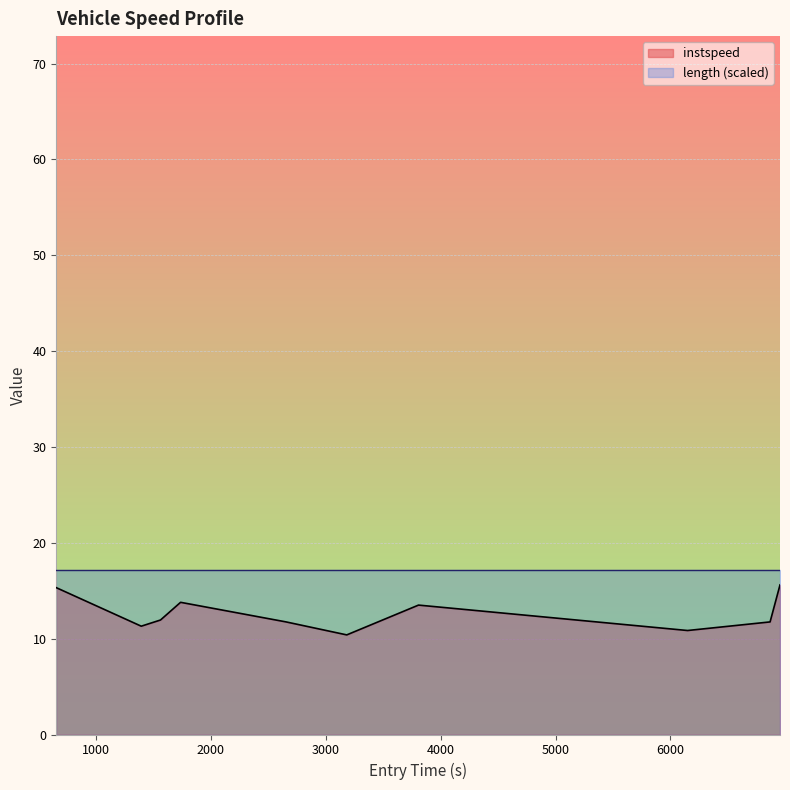

Is it true that the value at 3000 is 21.2?

False